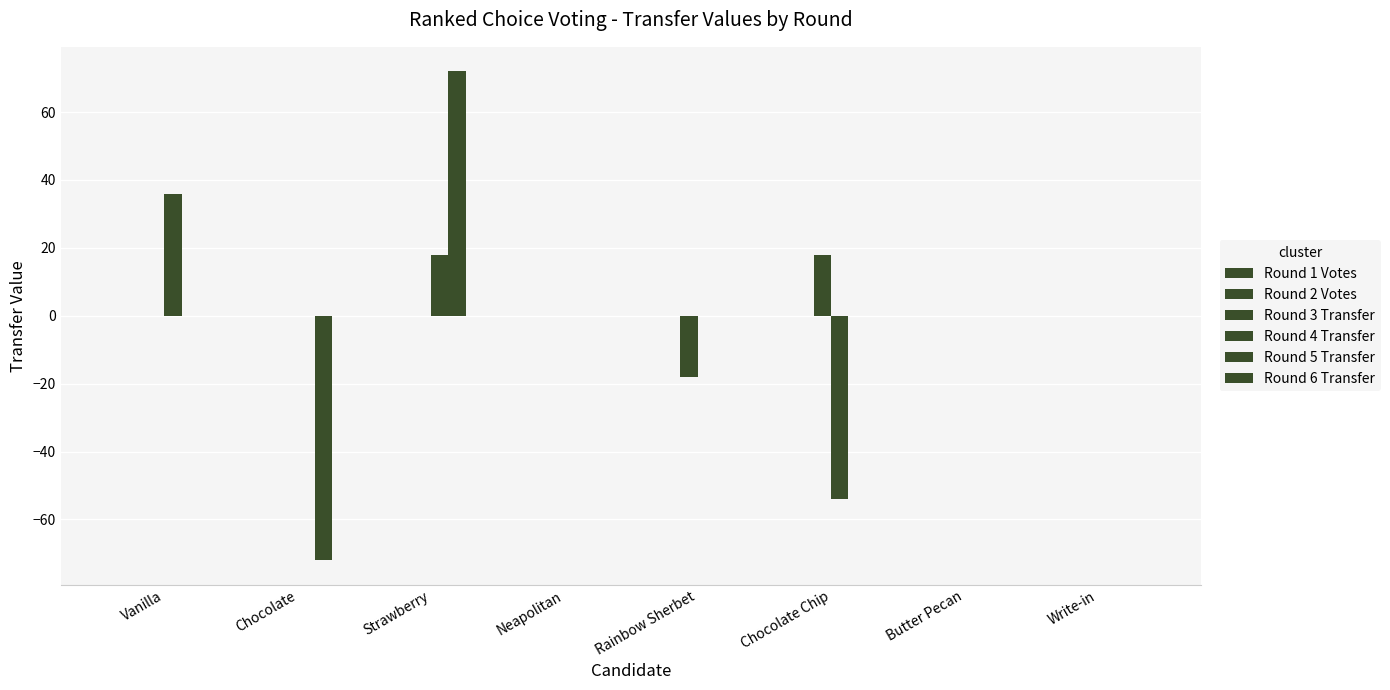

What is the difference between the second highest and minimum values in the Round 5 Transfer series?

72